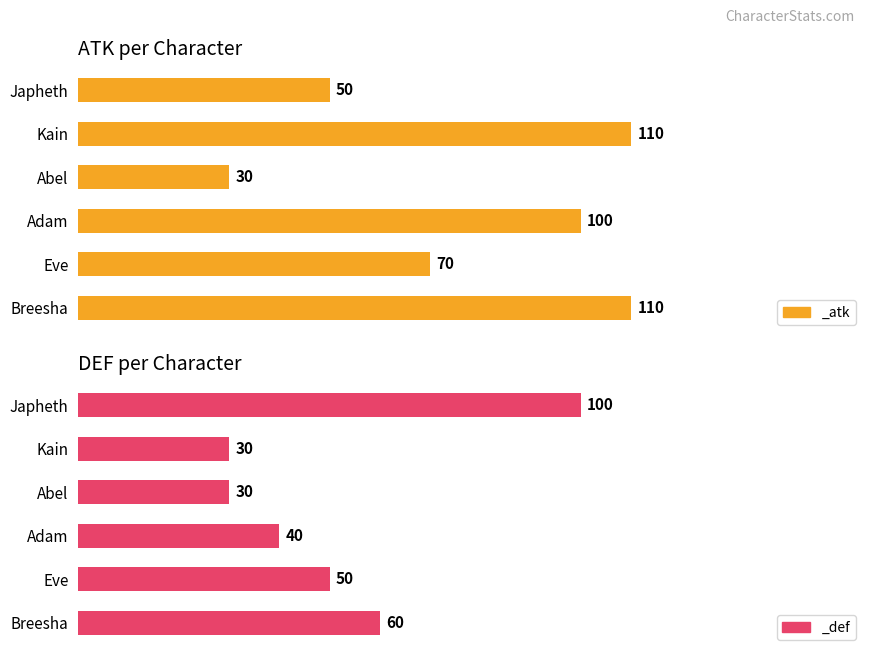

What is the average value of the _def series?

43.1